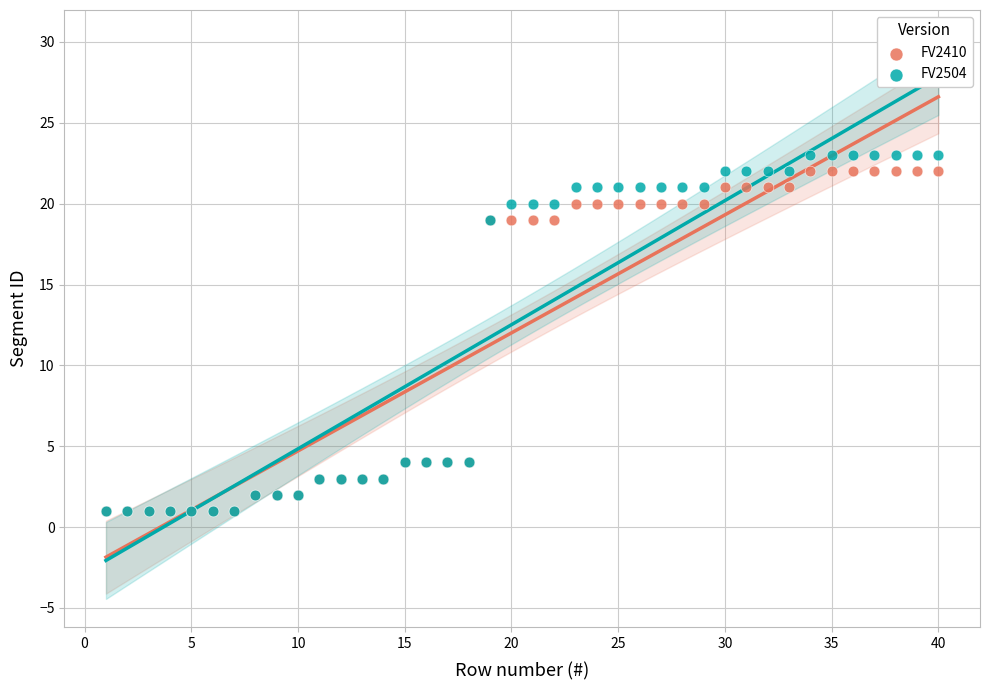

What are all the series names shown in the legend?

FV2410, FV2504